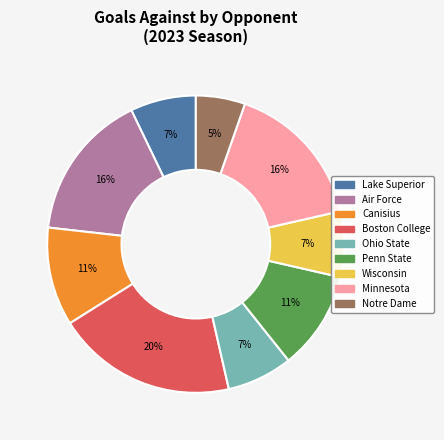

Which has a higher value, Minnesota or Boston College?

Boston College